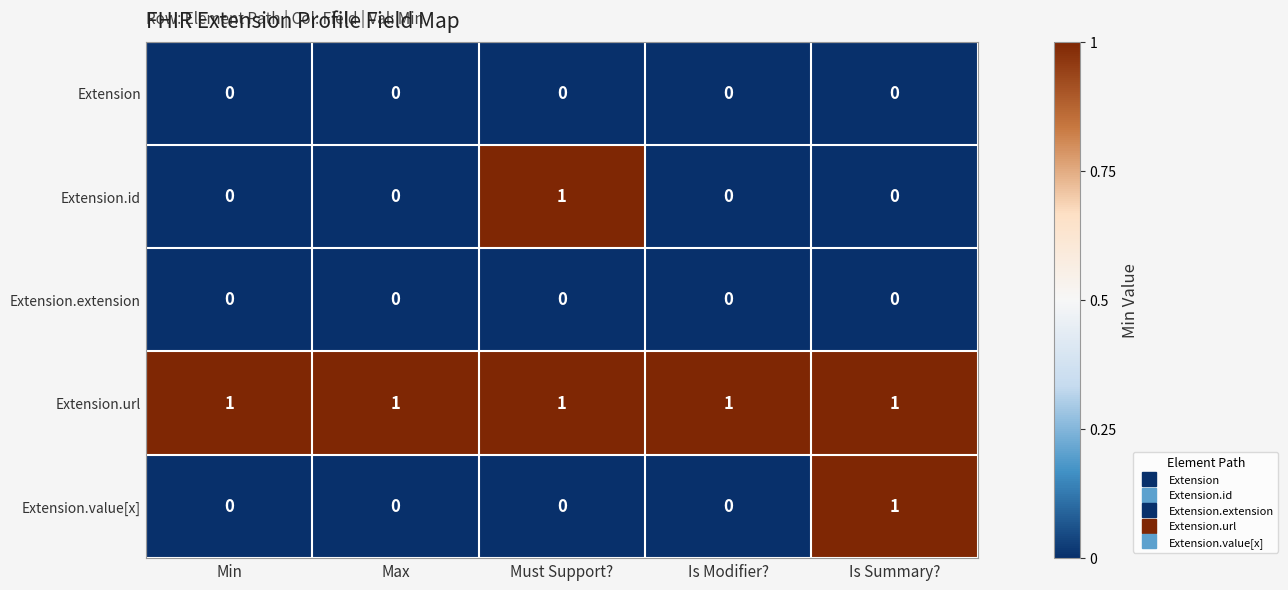

What is the greatest value displayed?

1